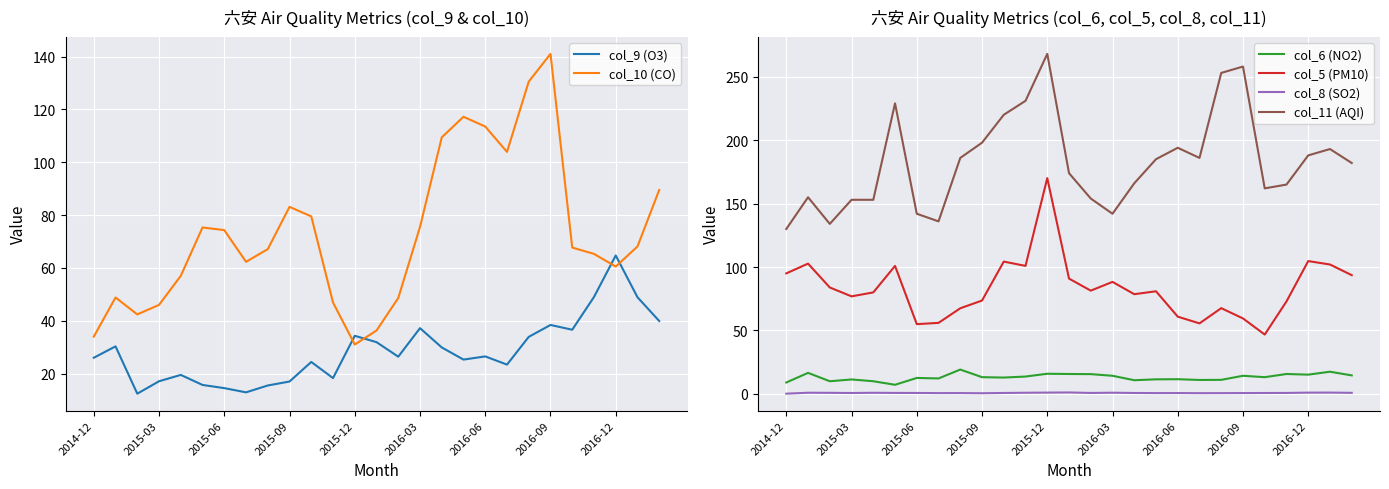

What is the minimum value for col_6 (NO2)?

7.2